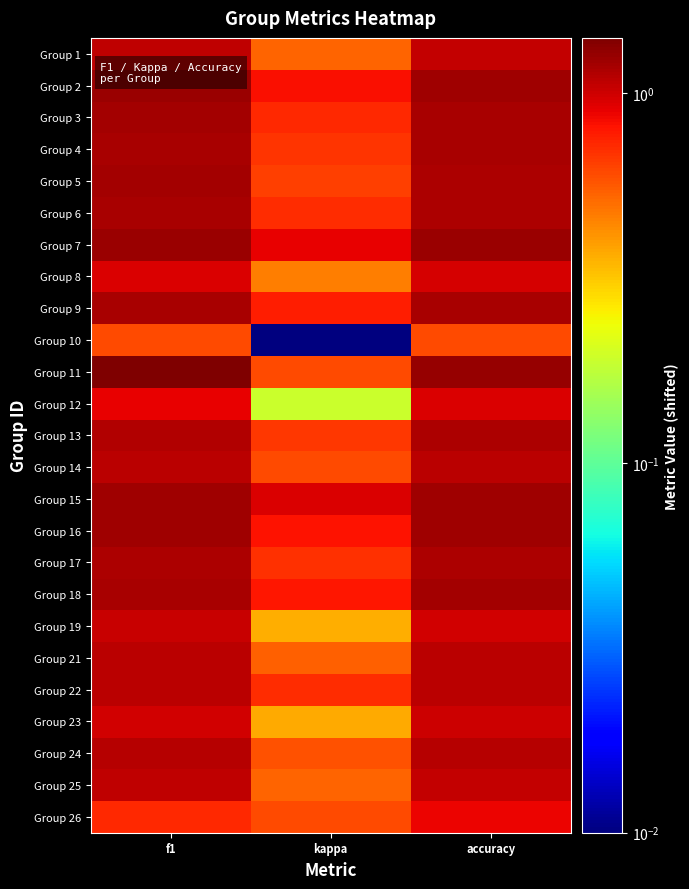

Which has a higher value, accuracy or kappa?

accuracy